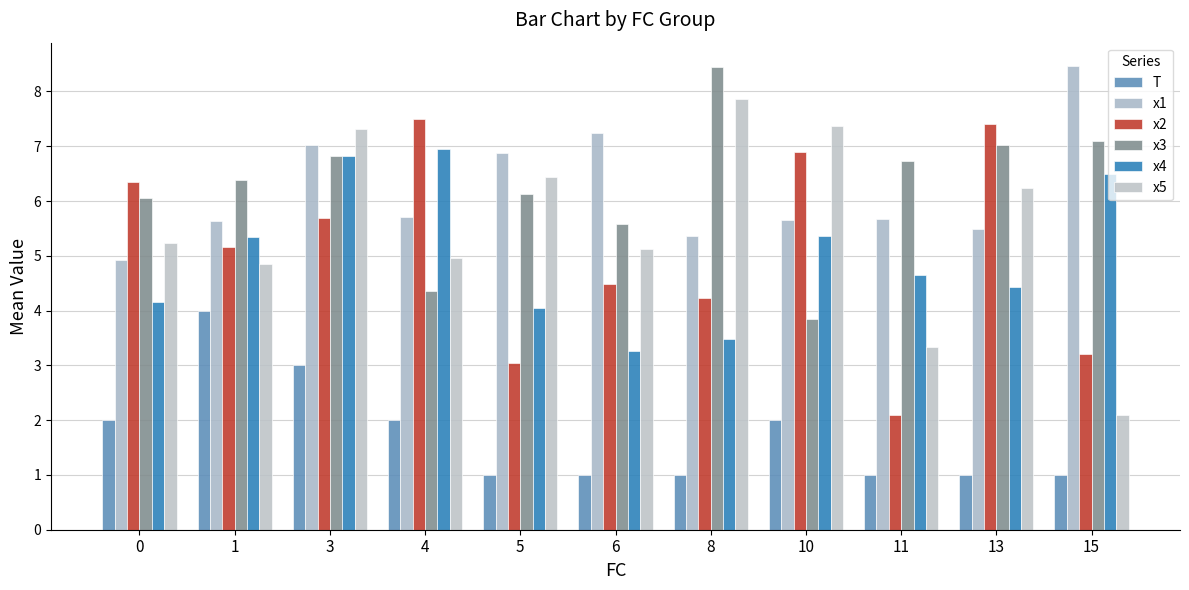

The x5 series shows 6.2 at 13. True or false?

True